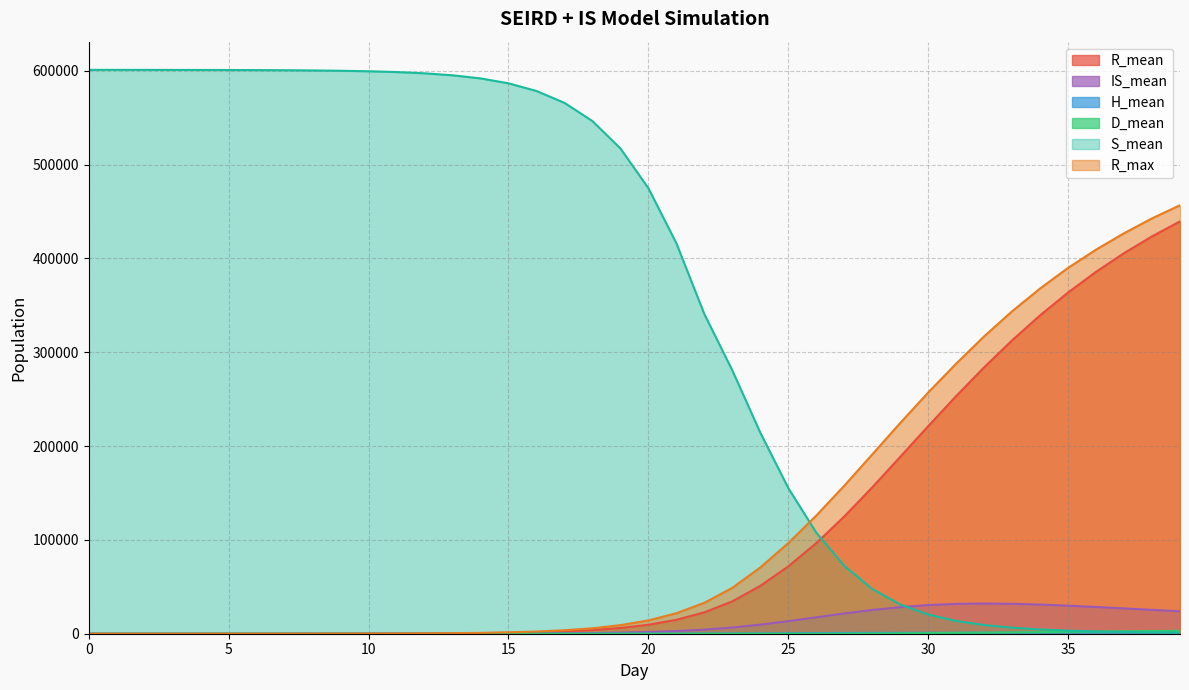

What is the maximum value shown in the chart?

601052.2